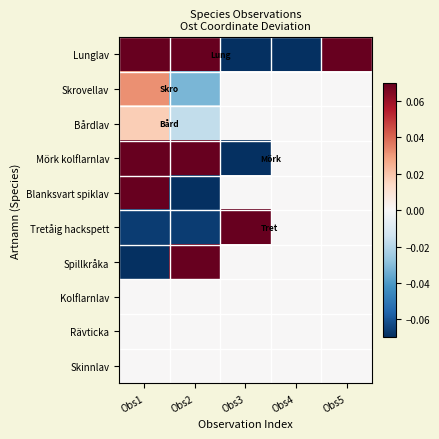

Reading left to right, extract all data points from this chart.

Lunglav: Obs1=0.2	Obs2=2.2	Obs3=-1.3	Obs4=-1.3	Obs5=0.2
Skrovellav: Obs1=0.0	Obs2=-0.0	Obs3=0.0	Obs4=0.0	Obs5=0.0
Bårdlav: Obs1=0.0	Obs2=-0.0	Obs3=0.0	Obs4=0.0	Obs5=0.0
Mörk kolflarnlav: Obs1=1.0	Obs2=3.1	Obs3=-4.1	Obs4=0.0	Obs5=0.0
Blanksvart spiklav: Obs1=0.2	Obs2=-0.2	Obs3=0.0	Obs4=0.0	Obs5=0.0
Tretåig hackspett: Obs1=-0.1	Obs2=-0.1	Obs3=0.1	Obs4=0.0	Obs5=0.0
Spillkråka: Obs1=-0.7	Obs2=0.7	Obs3=0.0	Obs4=0.0	Obs5=0.0
Kolflarnlav: Obs1=0.0	Obs2=0.0	Obs3=0.0	Obs4=0.0	Obs5=0.0
Rävticka: Obs1=0.0	Obs2=0.0	Obs3=0.0	Obs4=0.0	Obs5=0.0
Skinnlav: Obs1=0.0	Obs2=0.0	Obs3=0.0	Obs4=0.0	Obs5=0.0